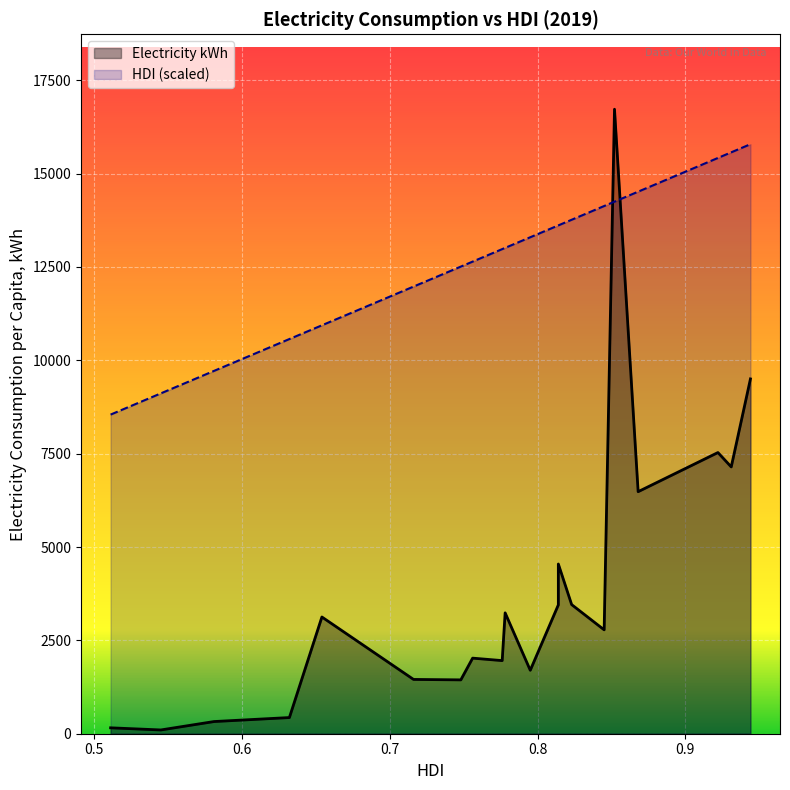

Is the value of Electricity kWh at Benin greater than the value of HDI at Benin?

Yes